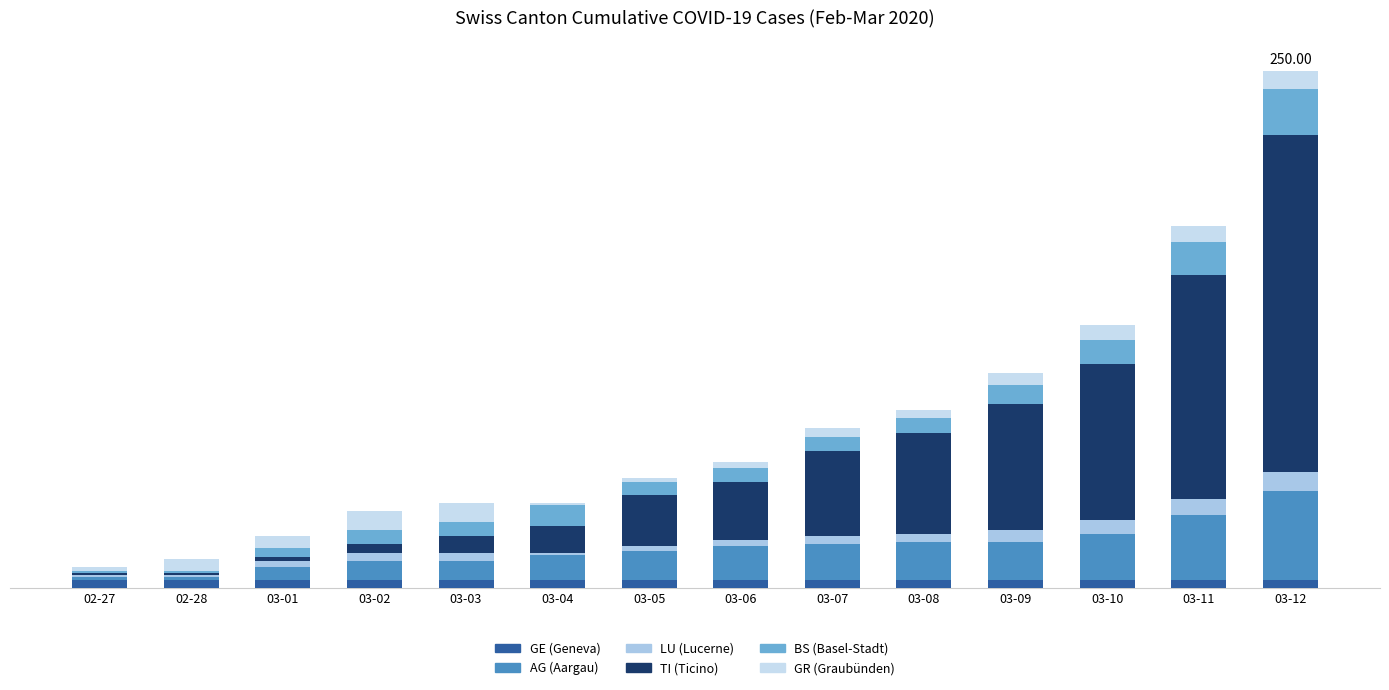

What is the total value across all series at 03-02?

37